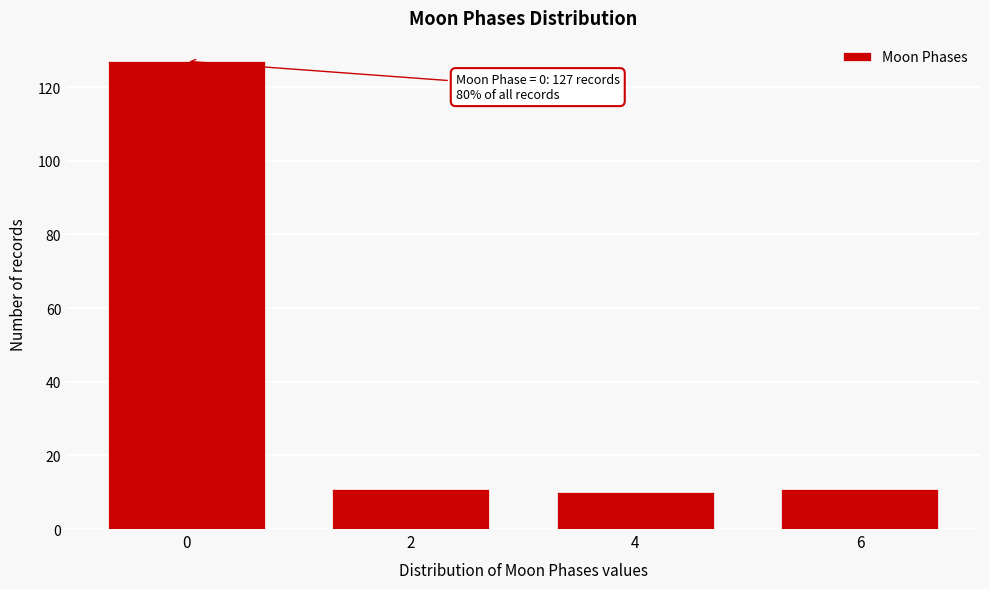

Reading right to left, transcribe all the data shown in this chart.

11	10	11	127